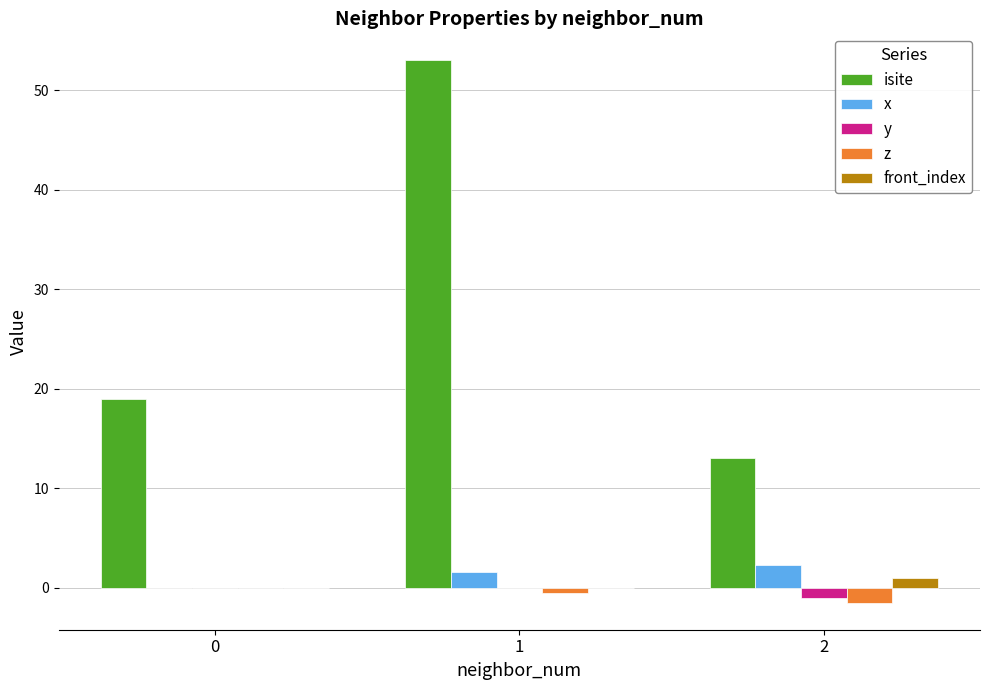

What is the total value across all series at 2?

13.8